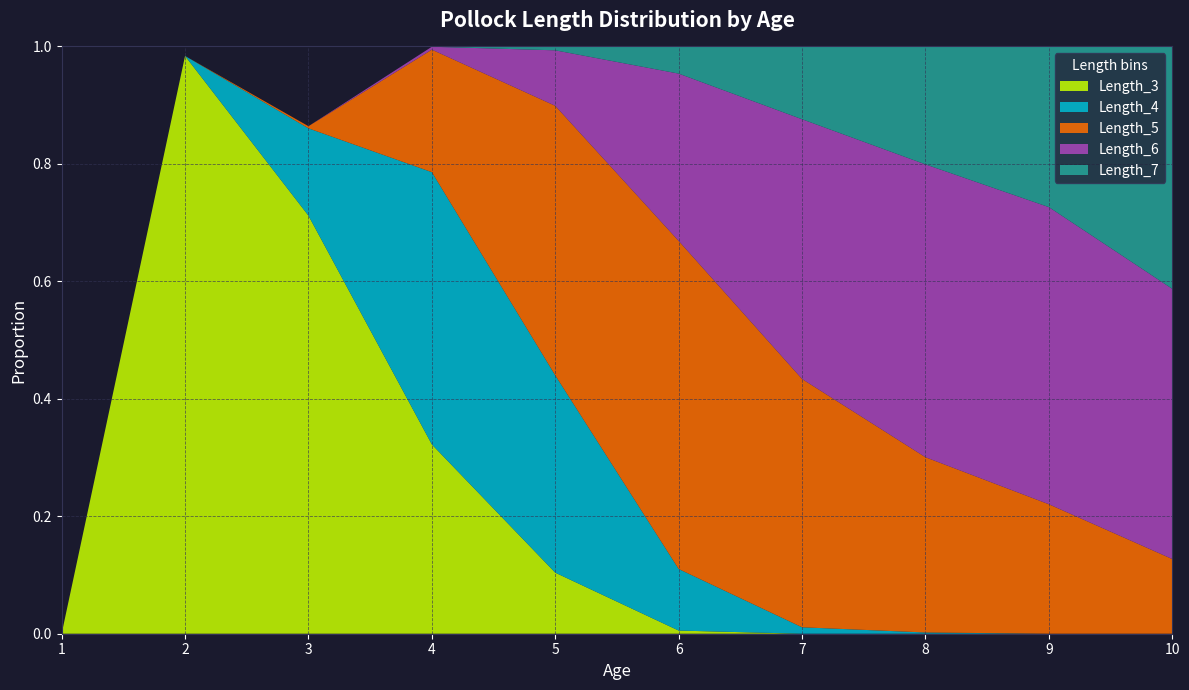

Reading right to left, list all the values displayed in this chart.

Age: 10.0	9.0	8.0	7.0	6.0	5.0	4.0	3.0	2.0	1.0
Length_4: 0.0	0.0	0.0	0.0	0.1	0.3	0.5	0.1	0.0	0.0
Length_5: 0.1	0.2	0.3	0.4	0.6	0.5	0.2	0.0	0.0	0.0
Length_6: 0.5	0.5	0.5	0.4	0.3	0.1	0.0	0.0	0.0	0.0
Length_7: 0.4	0.3	0.2	0.1	0.0	0.0	0.0	0.0	0.0	0.0
Length_3: 0.0	0.0	0.0	0.0	0.0	0.1	0.3	0.7	1.0	0.0